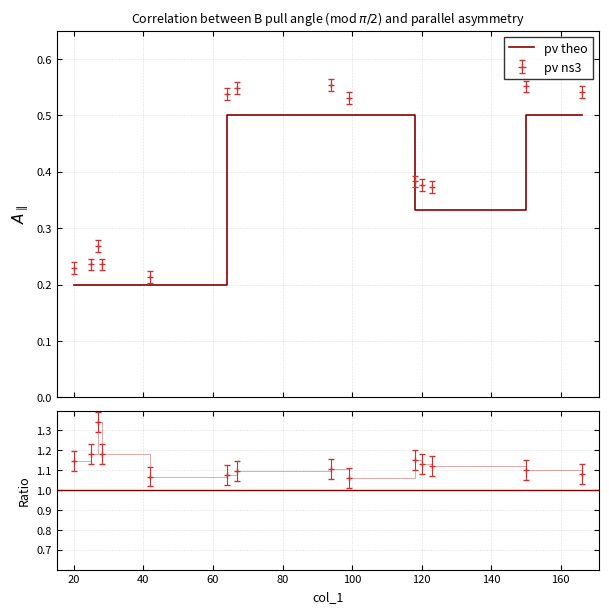

How many lines are shown in the chart?

2